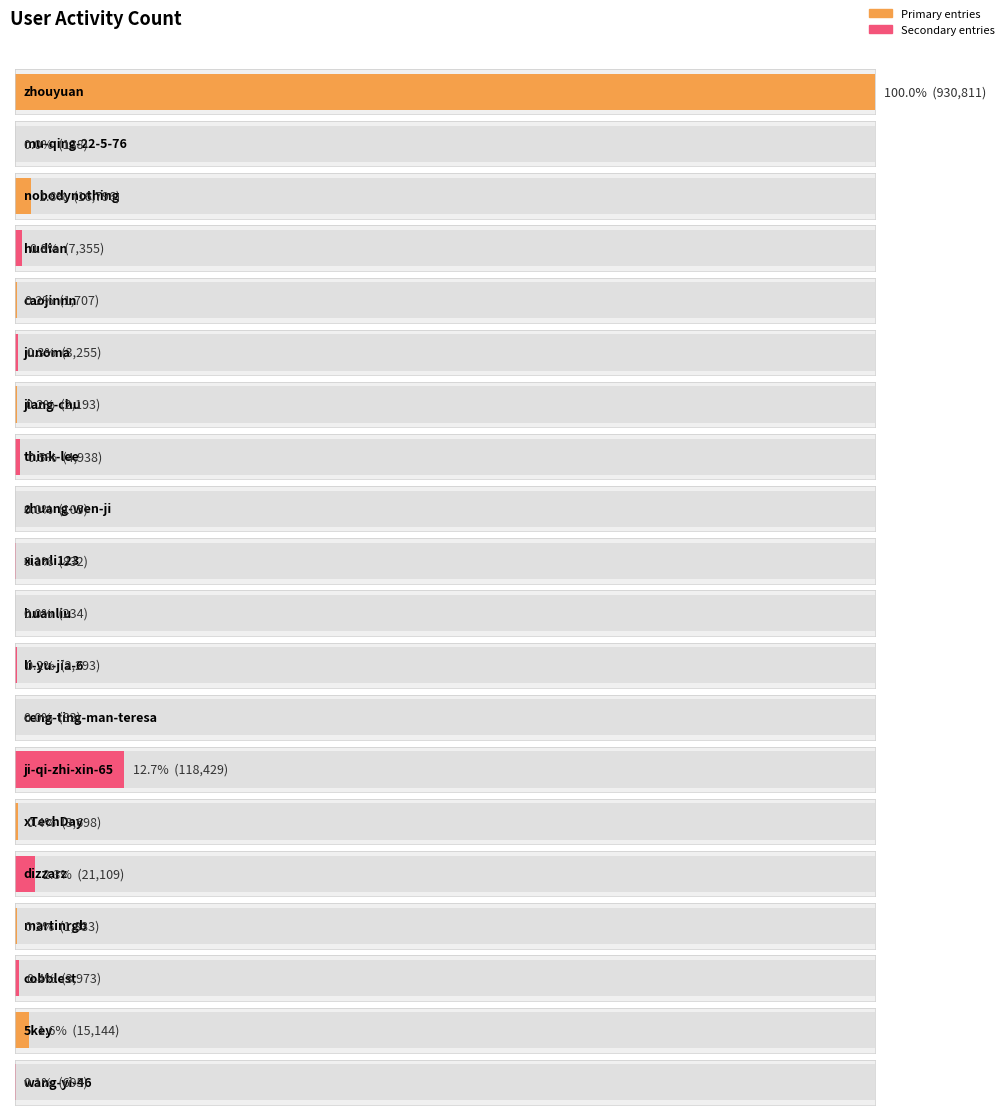

True or false: the data shows 860 at li-yu-jia-6.

False